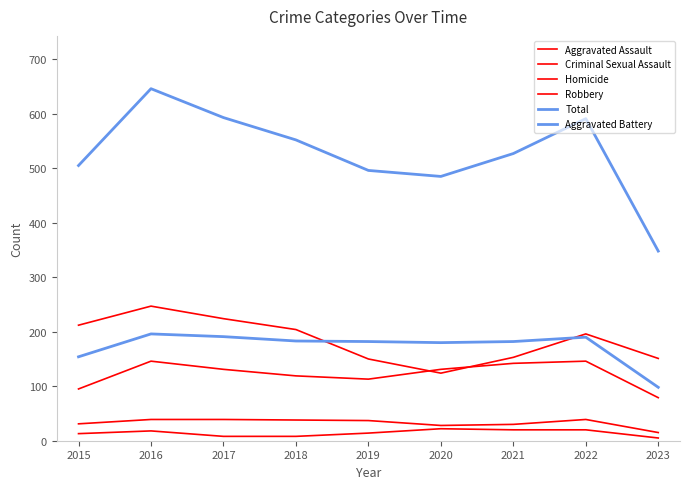

Which series has the widest spread of values?

Total